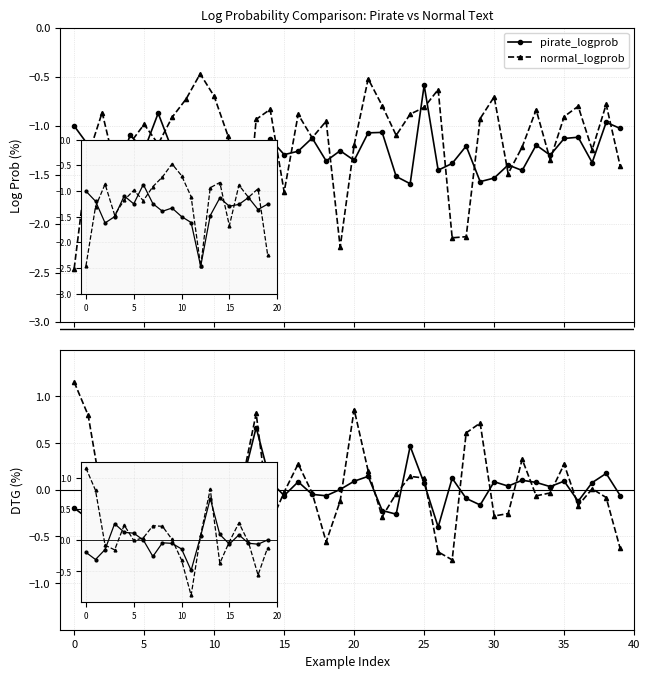

List the series in order of their overall mean, lowest first.

pirate_logprob, normal_logprob